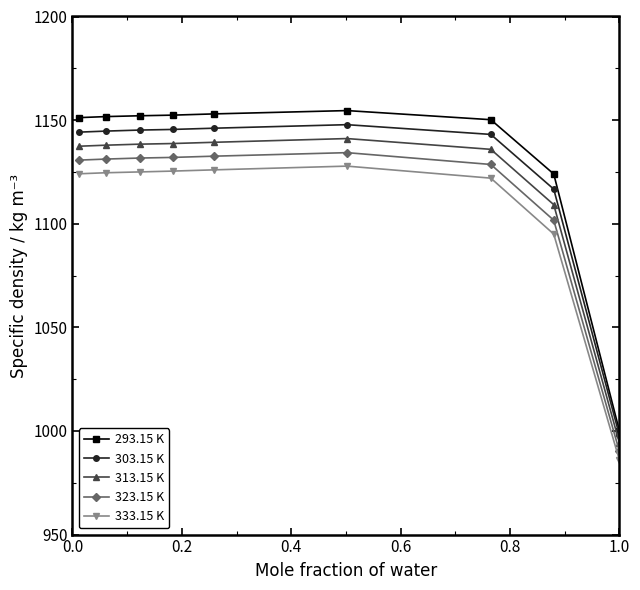

Which series has the largest range (max minus min)?

293.15 K